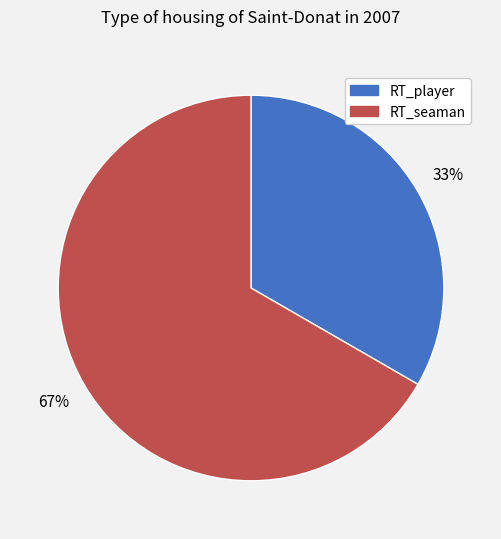

To the nearest percent, what is the average slice percentage?

50%